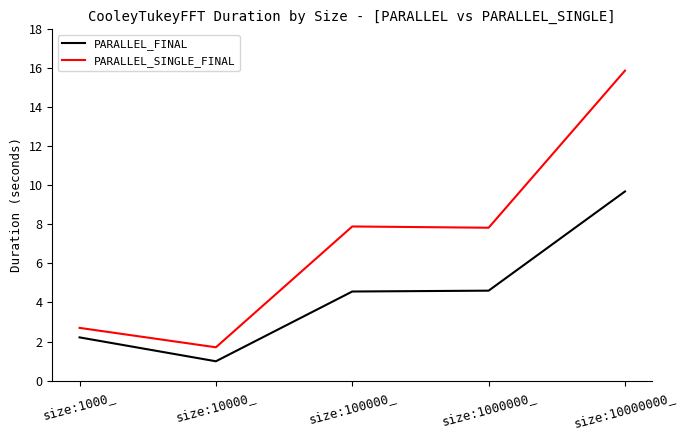

What position from the right is size:10000000_?

1